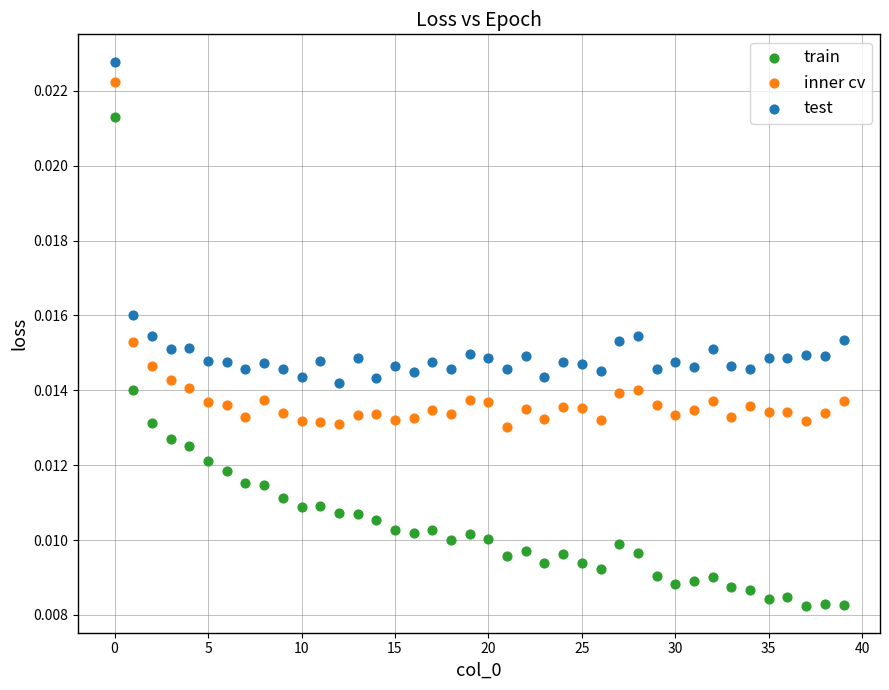

Which series has the widest spread of Y values?

train